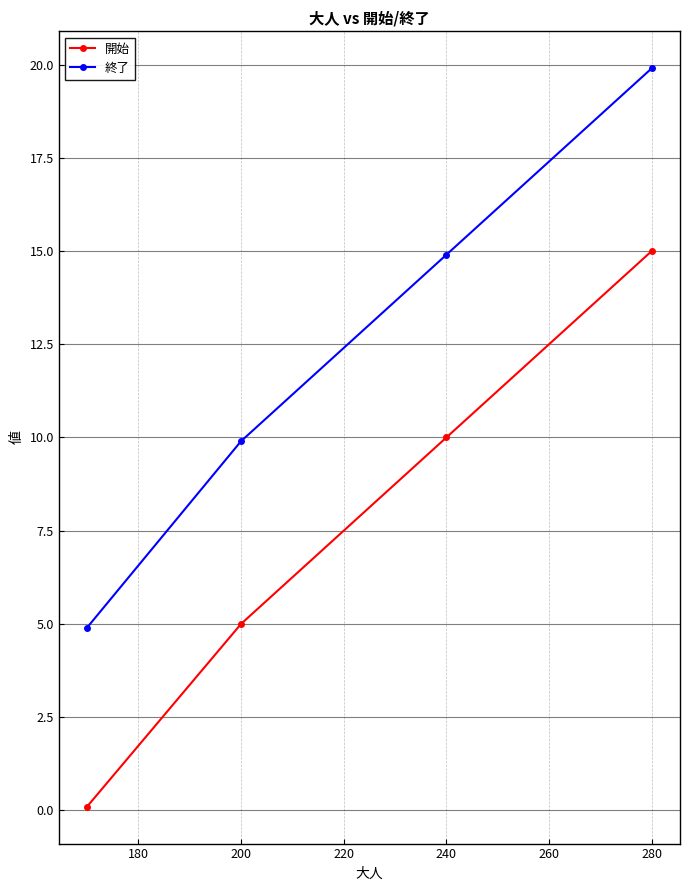

Reading left to right, what are all the values shown in this chart?

開始: 0.1	5.0	10.0	15.0
終了: 4.9	9.9	14.9	19.9